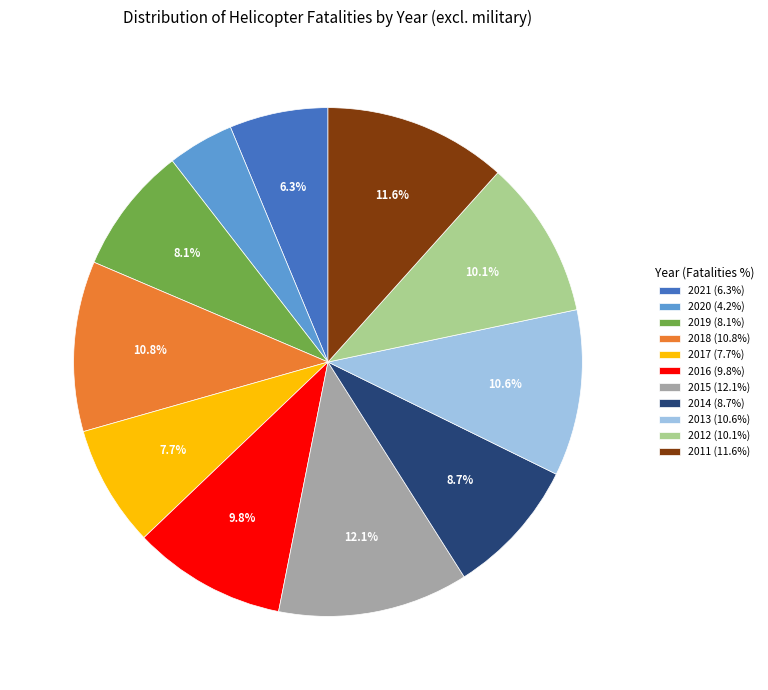

Between 2015 and 2016, which is larger?

2015